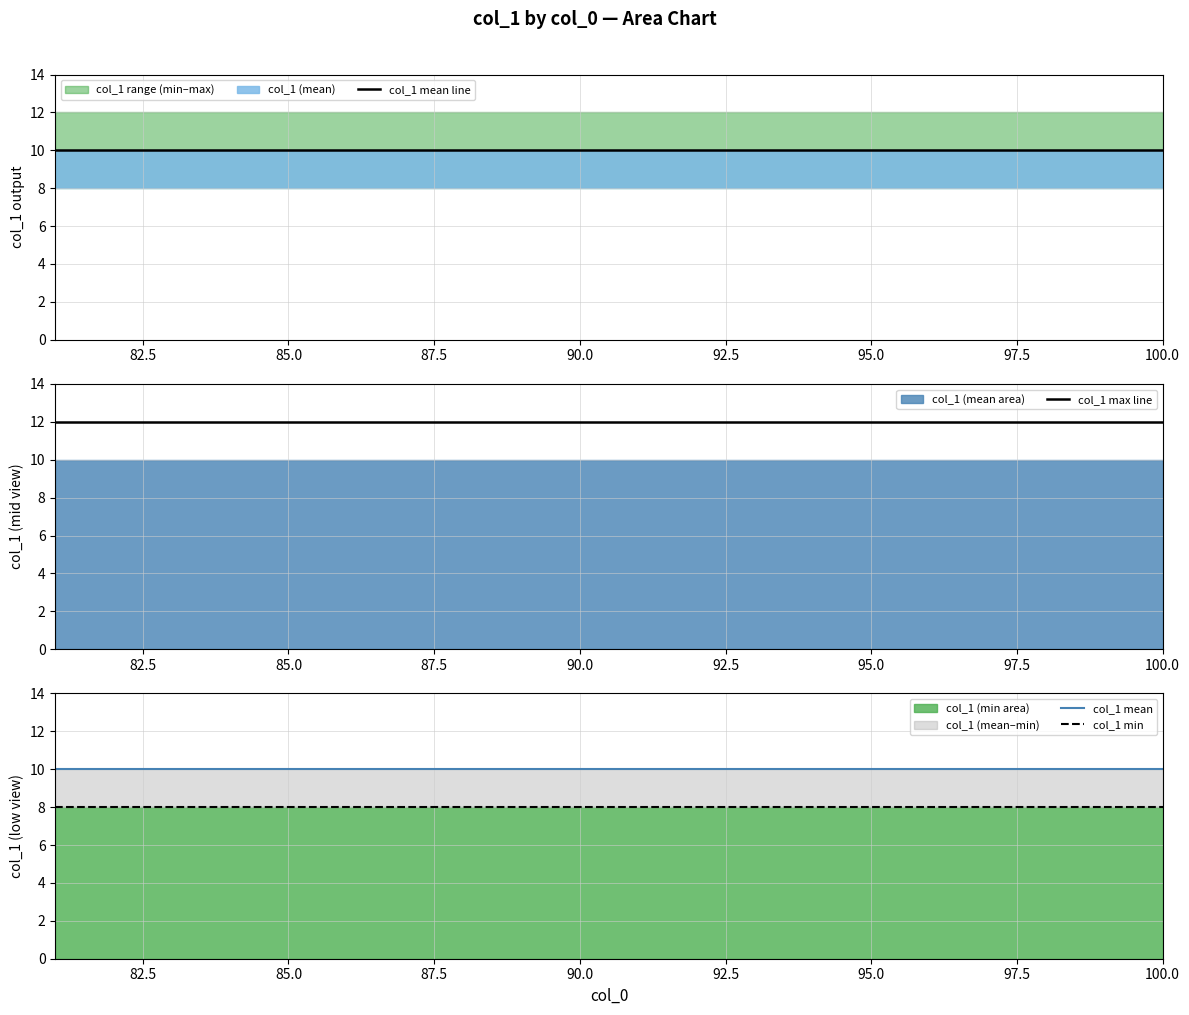

Reading left to right, extract all data points from this chart.

col_1 mean line: 10	10	10	10	10	10	10	10	10	10	10	10	10	10	10	10	10	10	10	10
col_1 max line: 12	12	12	12	12	12	12	12	12	12	12	12	12	12	12	12	12	12	12	12
col_1 mean: 10	10	10	10	10	10	10	10	10	10	10	10	10	10	10	10	10	10	10	10
col_1 min: 8	8	8	8	8	8	8	8	8	8	8	8	8	8	8	8	8	8	8	8